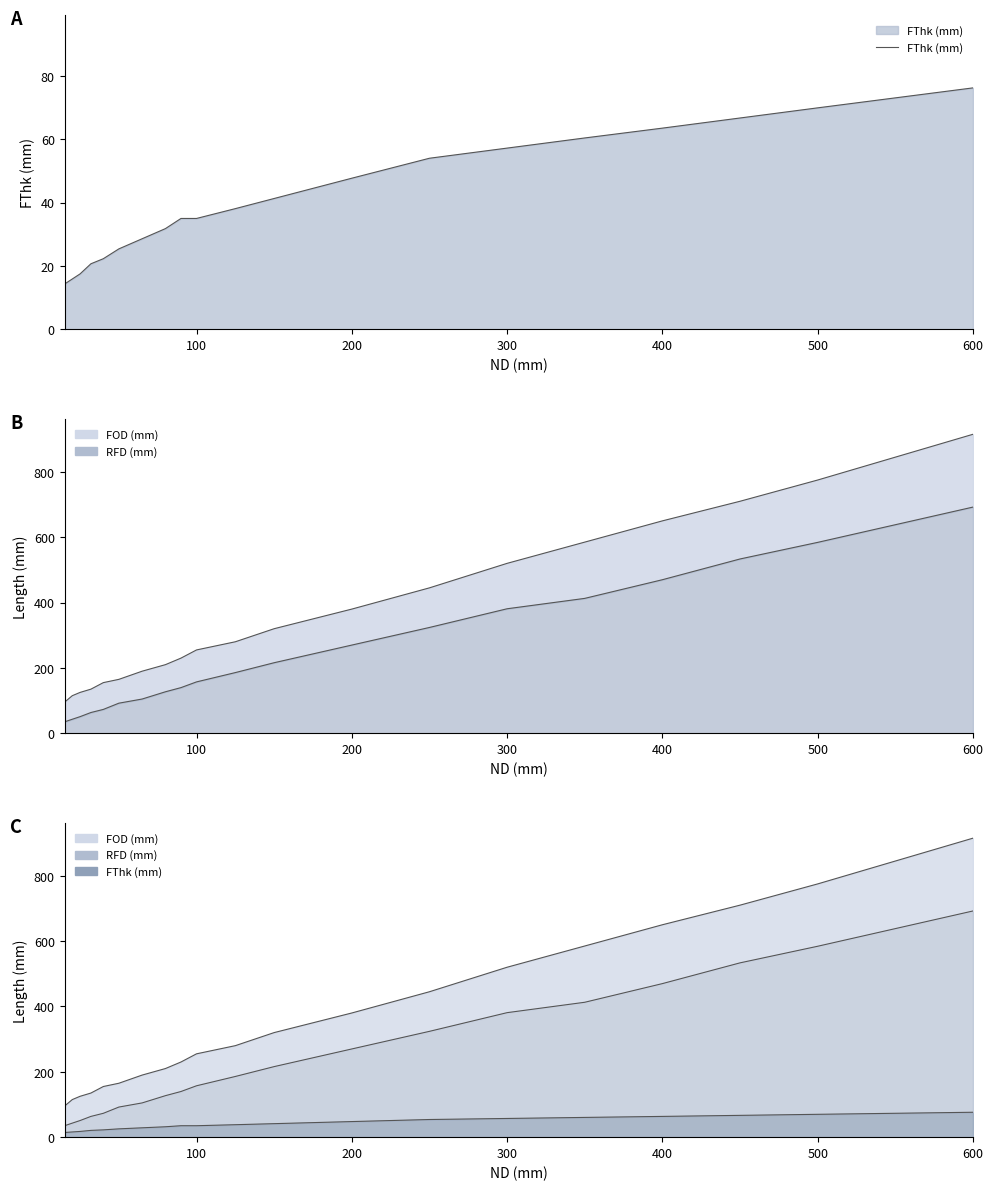

The value at 13 is 77.2. True or false?

False